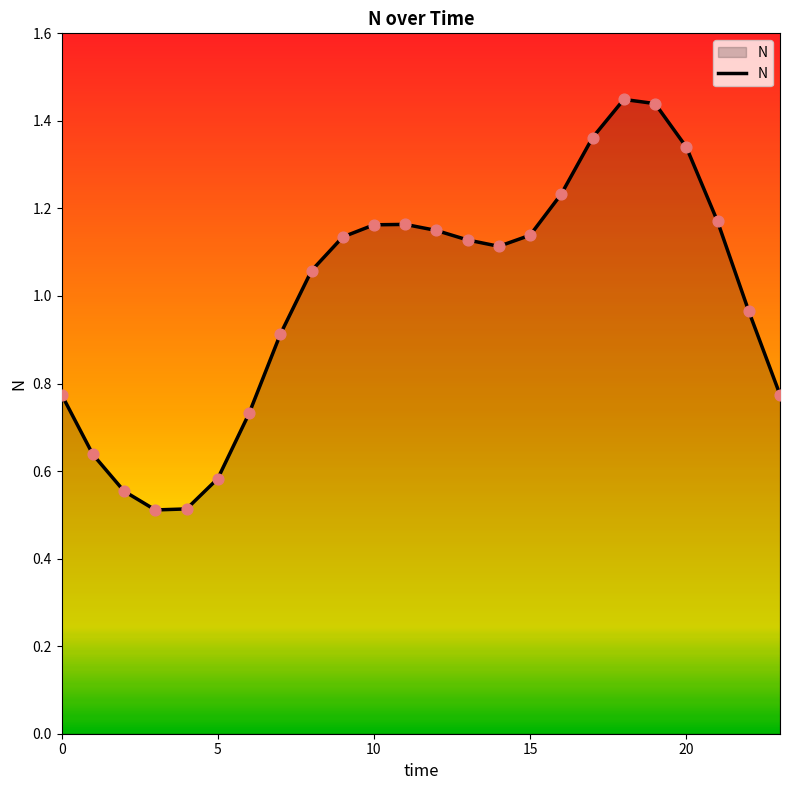

What is the smallest value displayed?

0.5